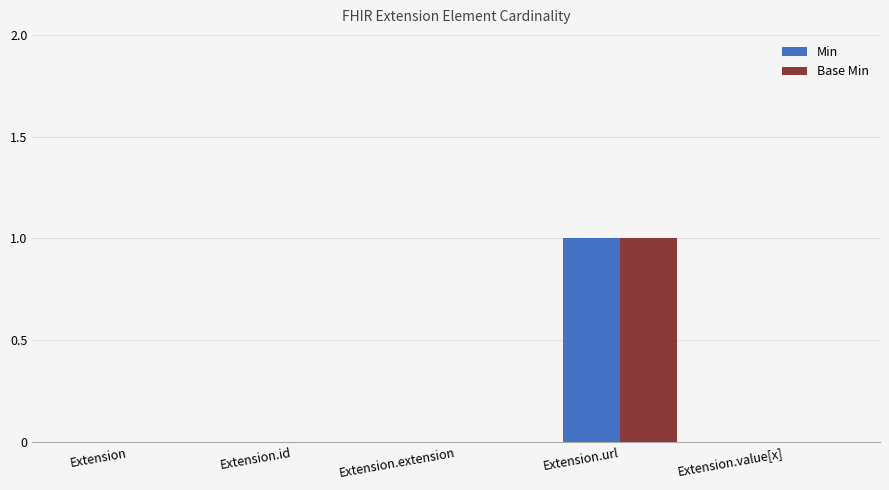

How many distinct data groups are displayed?

2